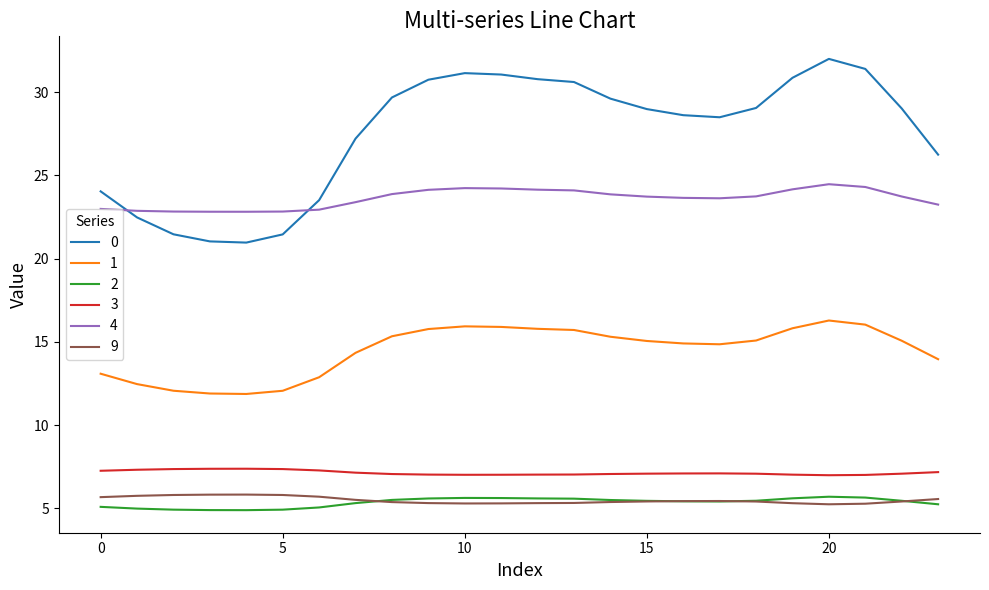

True or false: 3 and 4 cross at least once.

False